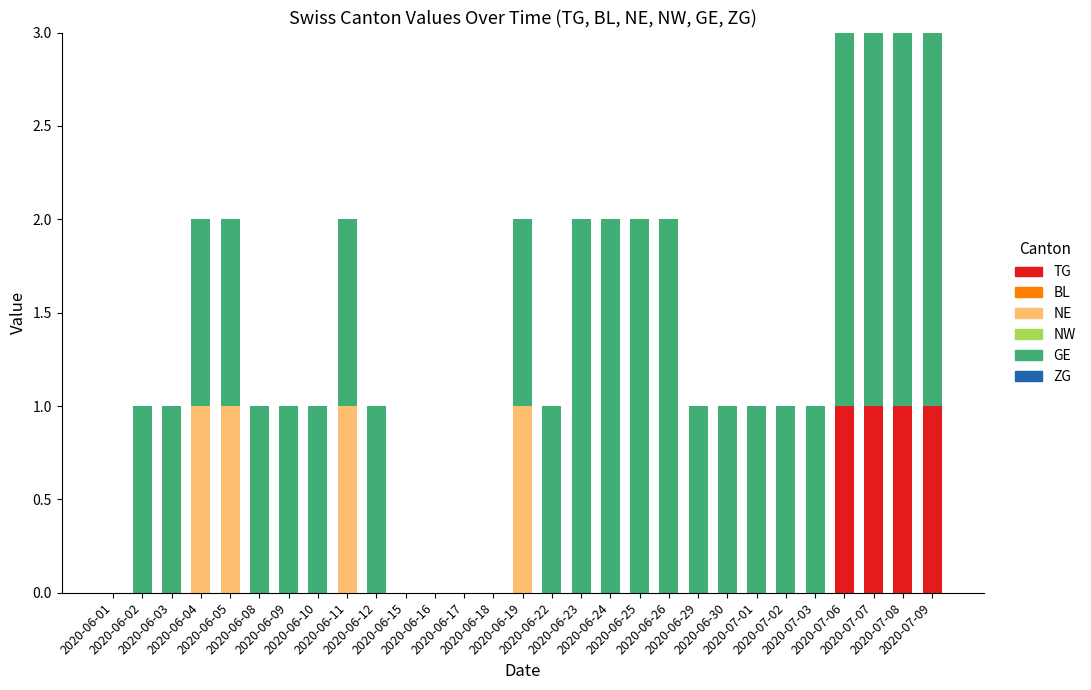

Count the number of data series in this chart.

3